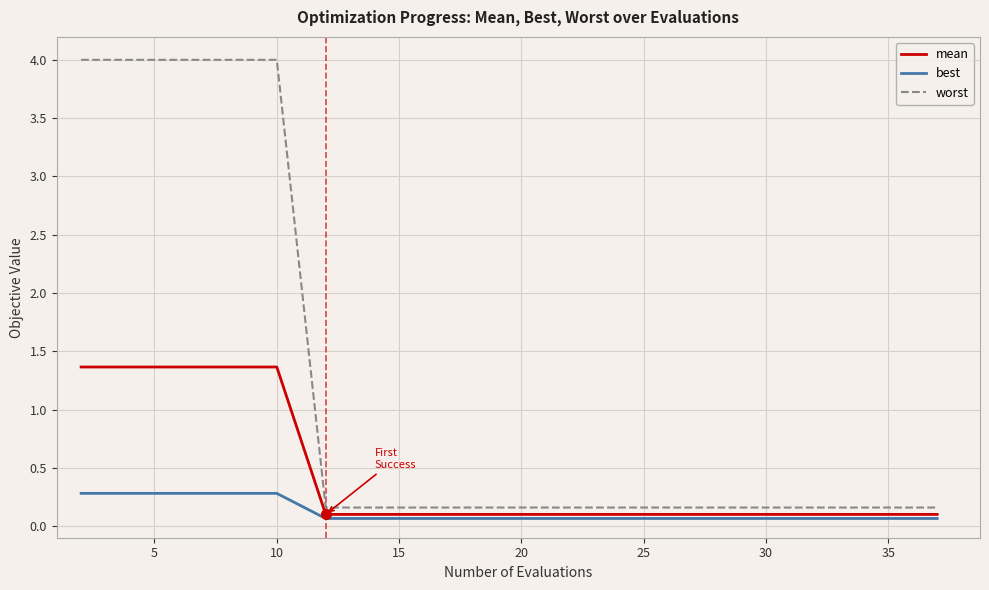

Which series has the largest range (max minus min)?

worst